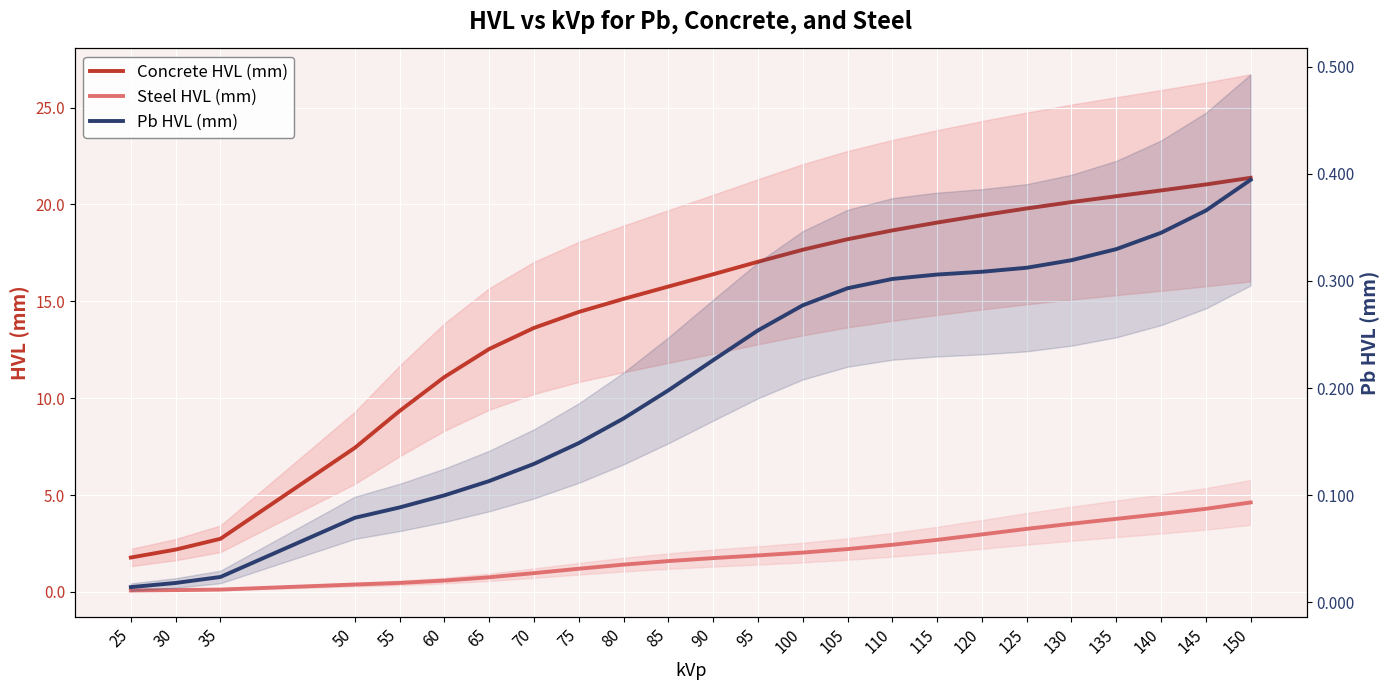

What is the difference between the maximum and minimum values in the Pb HVL (mm) series?

0.4